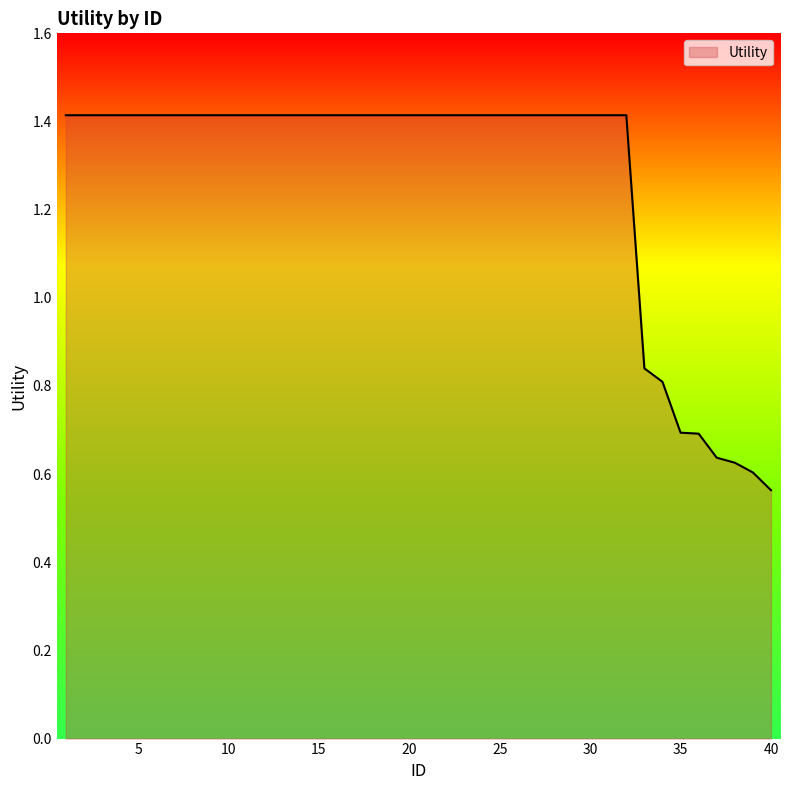

What is the difference between the maximum and minimum values?

0.9